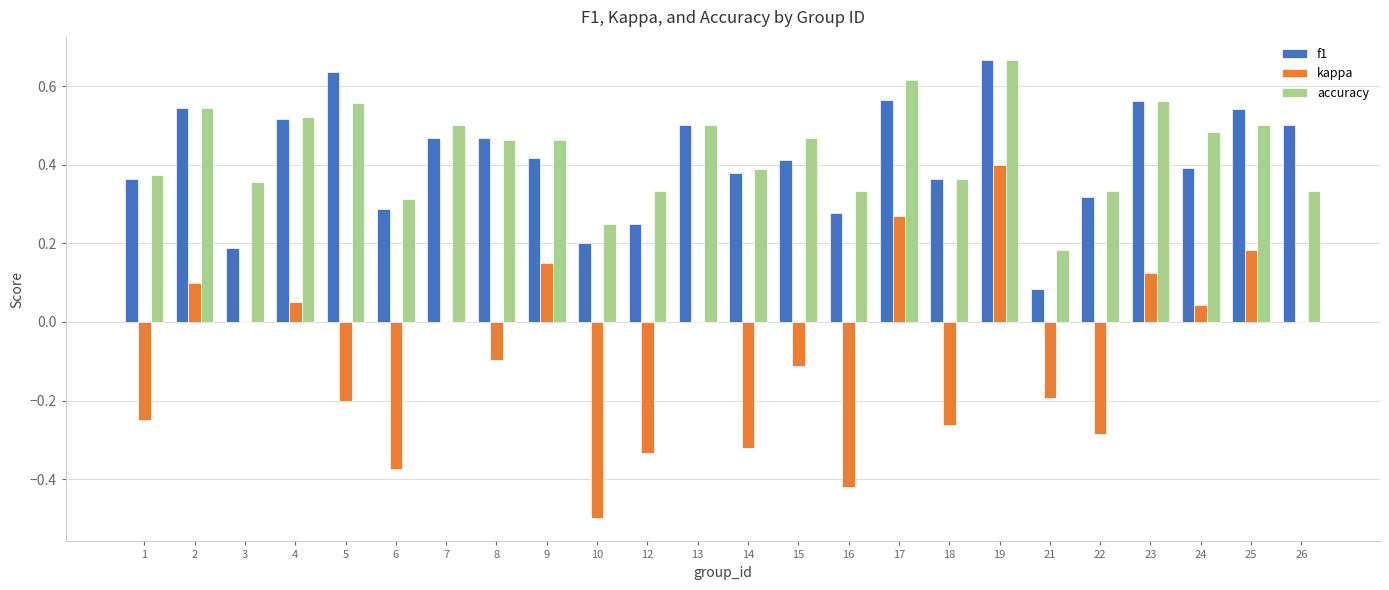

How many series are shown in this chart?

3